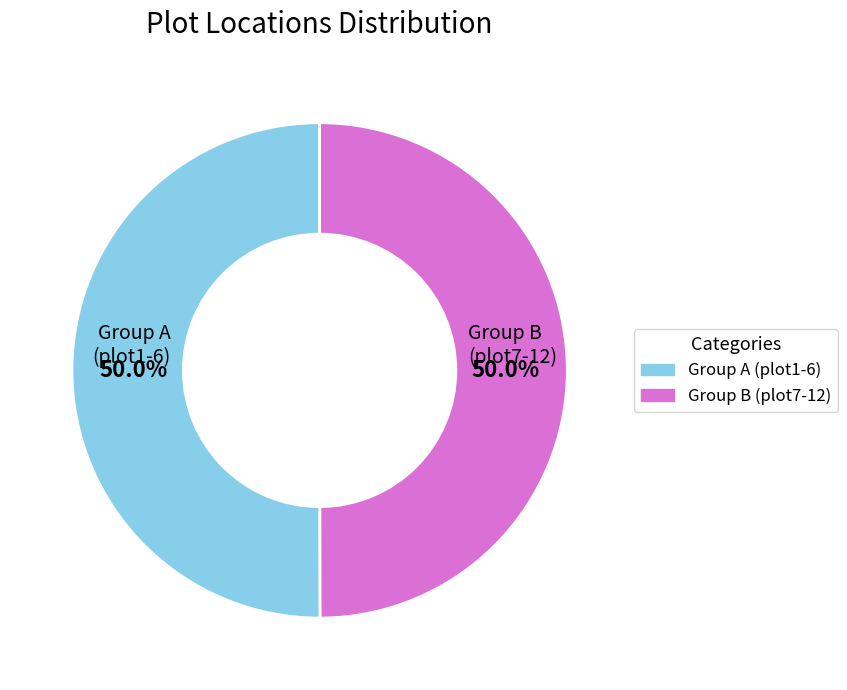

Does any single category account for the majority?

No